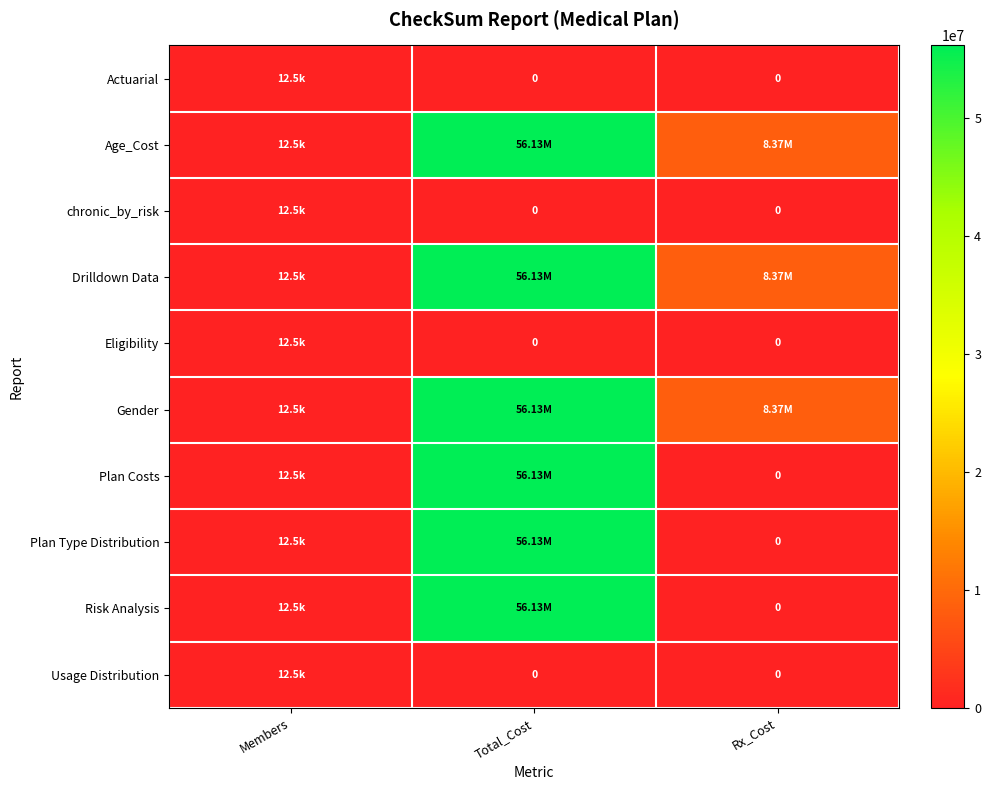

What is the greatest value displayed?

56126692.0